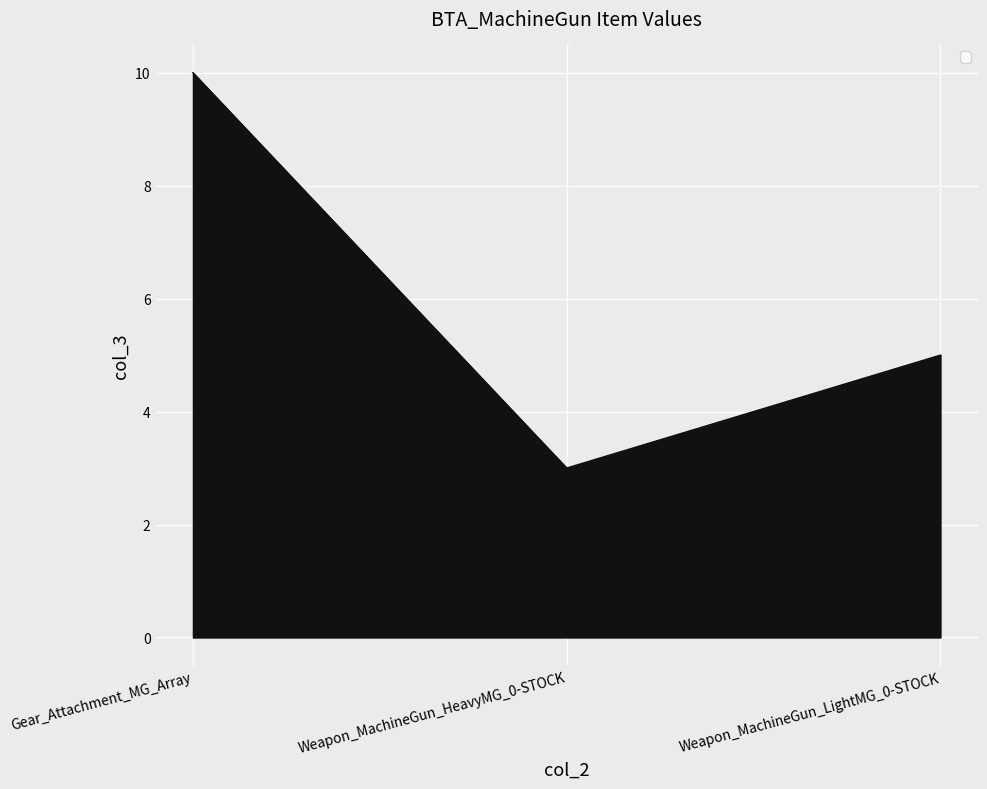

At which label is the value closest to 6?

Weapon_MachineGun_LightMG_0-STOCK